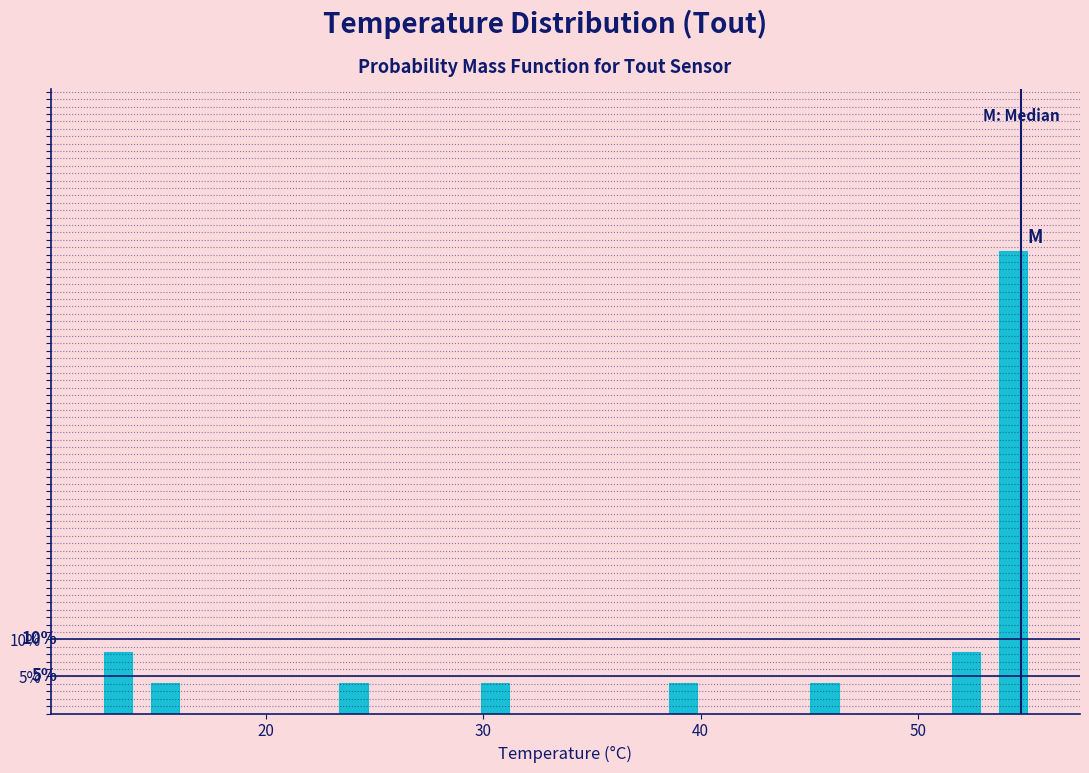

Read against the x-axis, roughly where is the centre of the tallest bar?

54